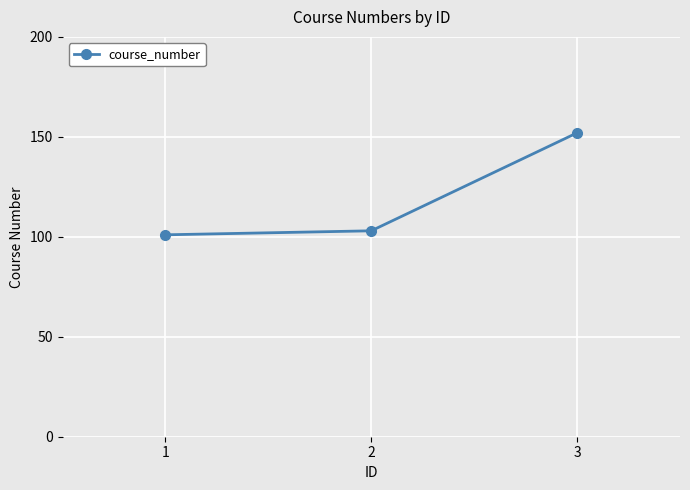

Reading left to right, transcribe all the data shown in this chart.

1=101	2=103	3=152